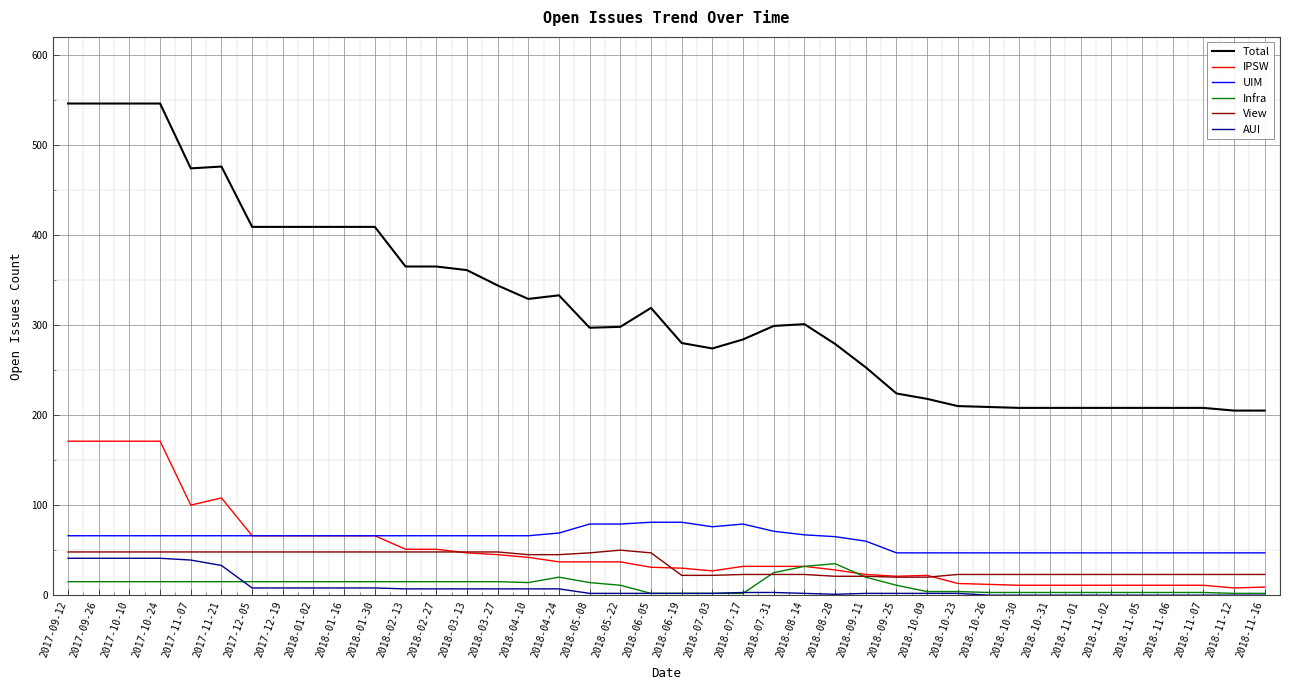

Which series has the largest total across all categories?

Total